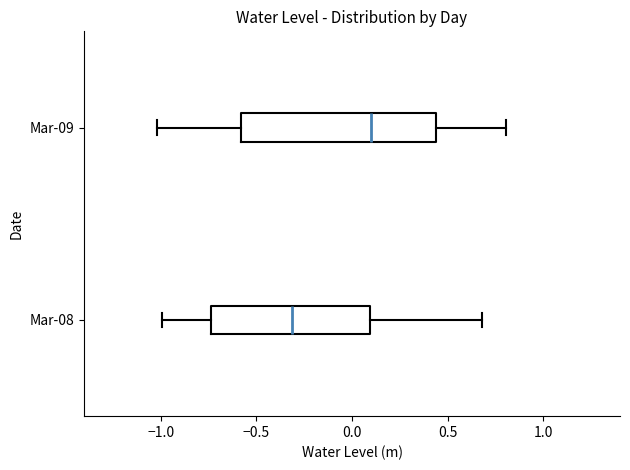

Which box has the furthest to the right median line?

Mar-09